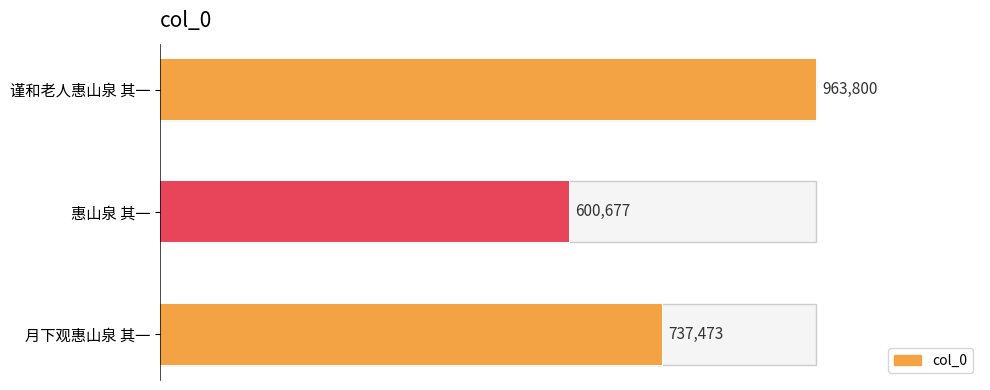

Reading left to right, extract all data points from this chart.

737473	600677	963800